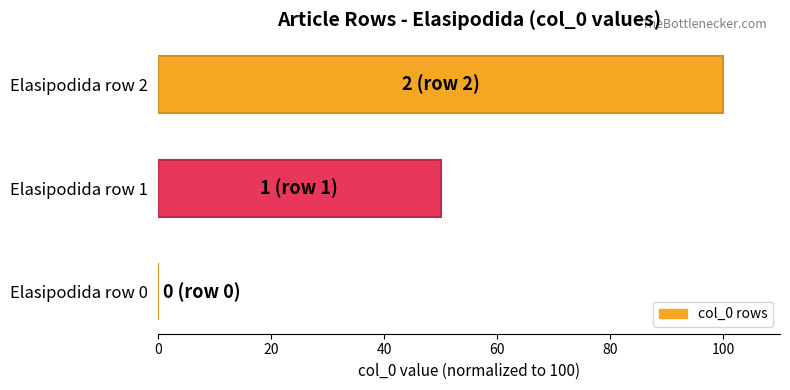

Which label corresponds to the largest value in the chart?

Elasipodida row 2